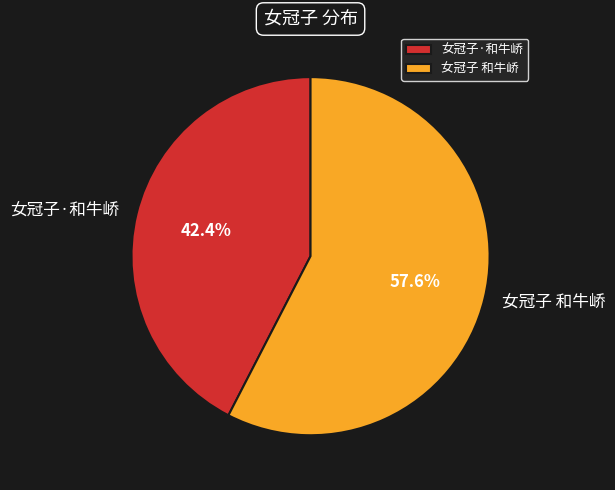

To the nearest percent, what is the difference between the largest and smallest slice percentages?

15%